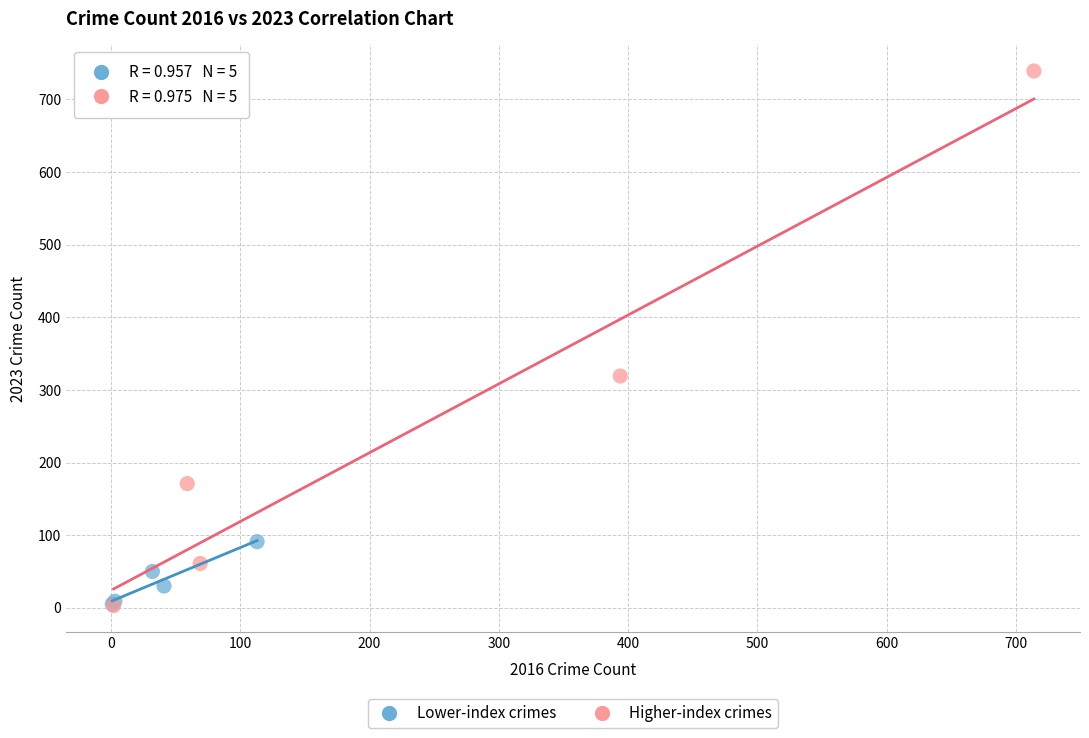

Which series has the widest spread of Y values?

Higher-index crimes